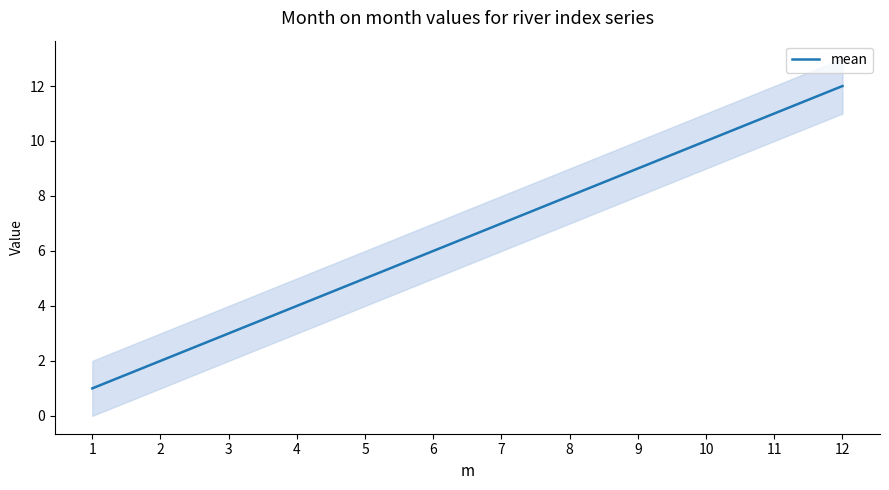

List the labels in order of value, smallest first.

1, 2, 3, 4, 5, 6, 7, 8, 9, 10, 11, 12